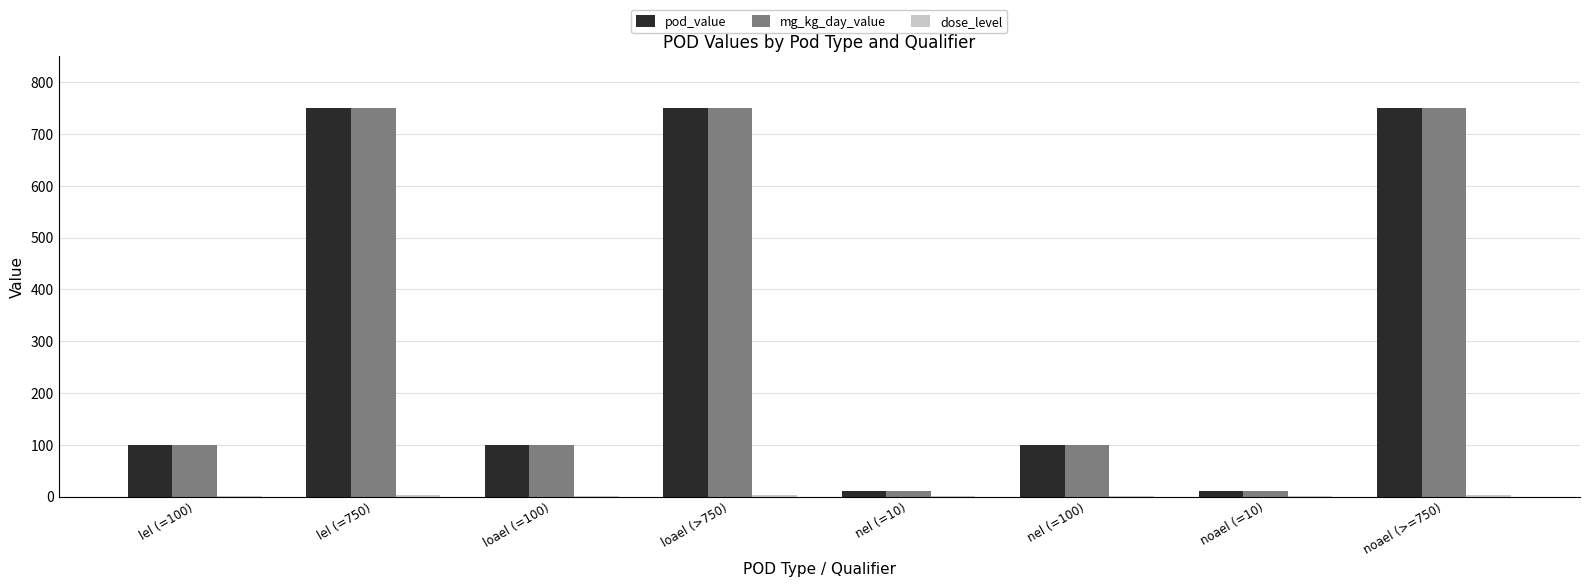

What is the greatest value displayed?

750